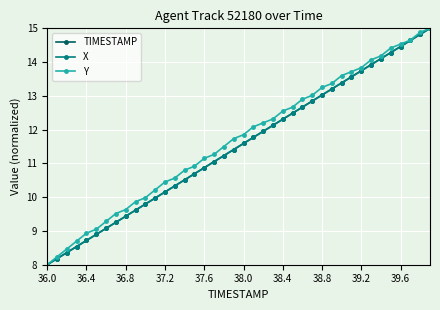

True or false: X has more than 2 points higher than both neighbors.

False